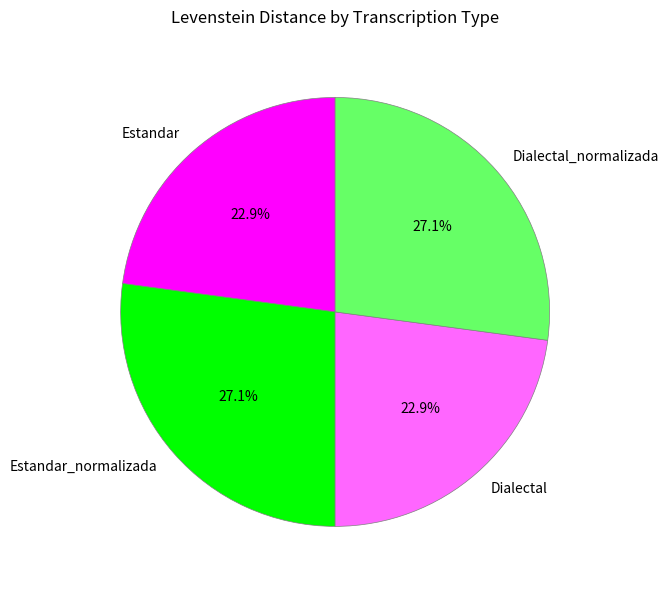

To the nearest percent, what is the average slice percentage?

25%